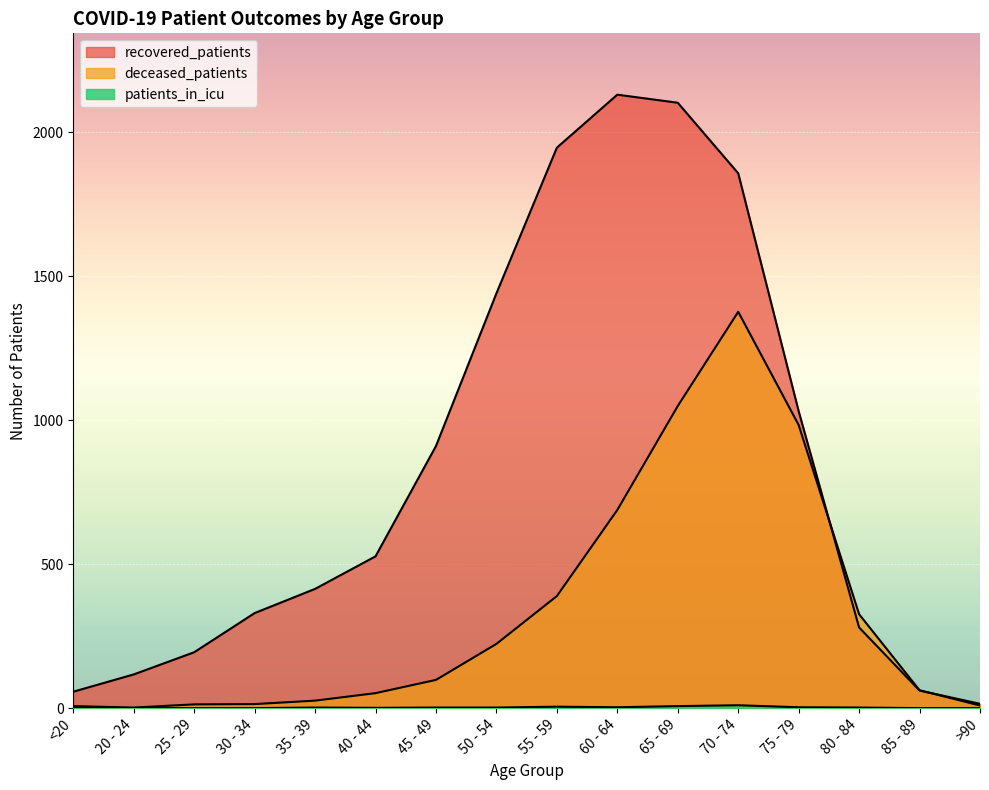

At which label does recovered_patients first exceed 527?

45 - 49